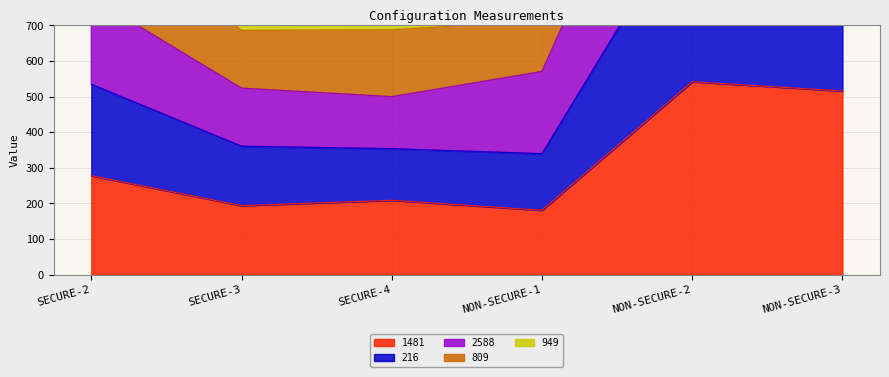

At NON-SECURE-1, list the series in order from largest to smallest.

809, 949, 2588, 216, 1481